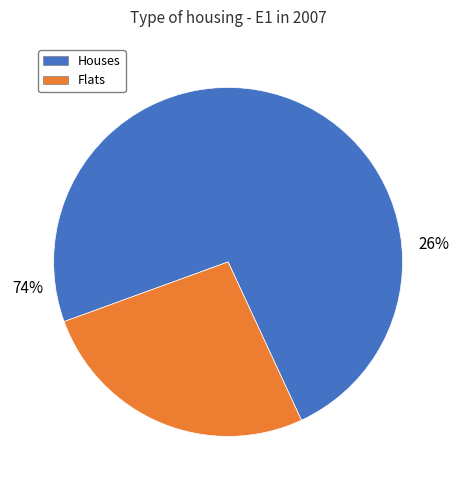

What is the total percentage of 0 and 1?

100.0%